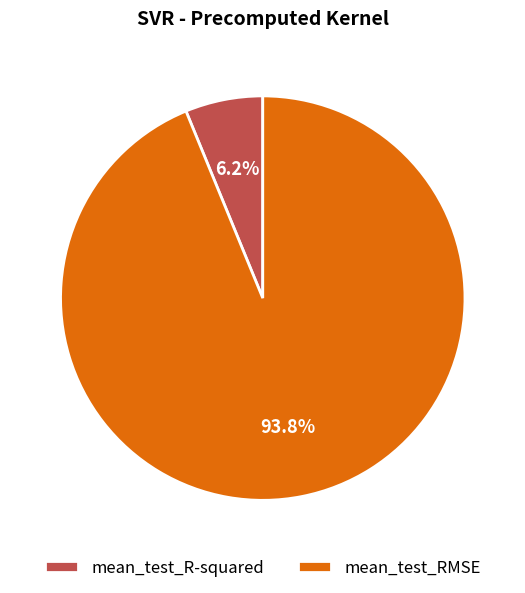

True or false: mean_test_R-squared accounts for 18% of the total.

False